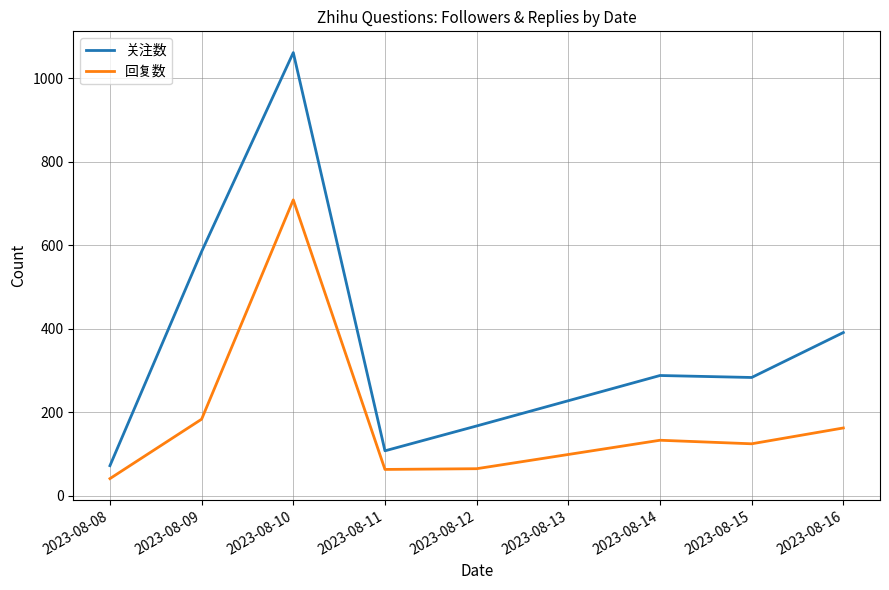

What is the difference between the maximum and second lowest values in the 回复数 series?

646.5